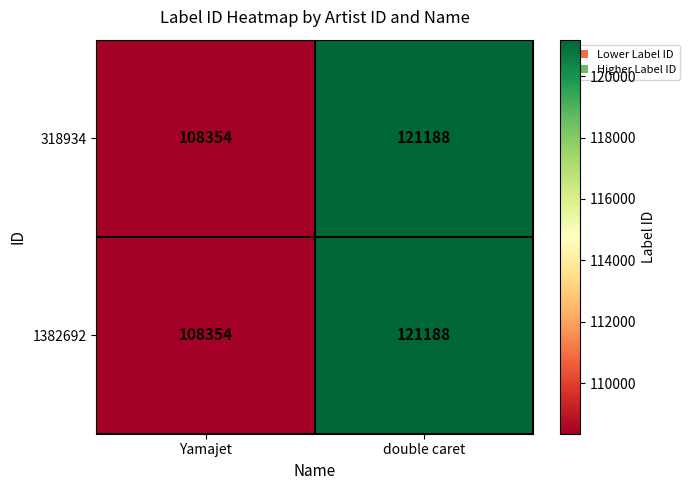

Rank the categories by 318934 value from lowest to highest.

Yamajet, double caret